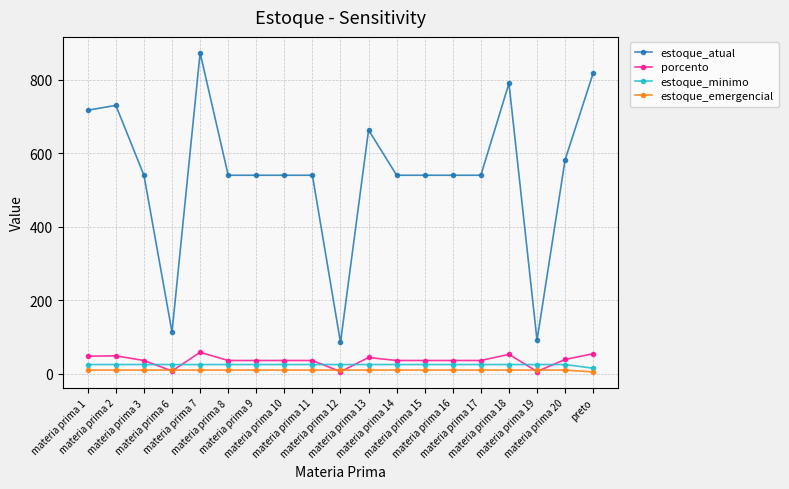

What is the label of the 13th point from the right?

materia prima 9